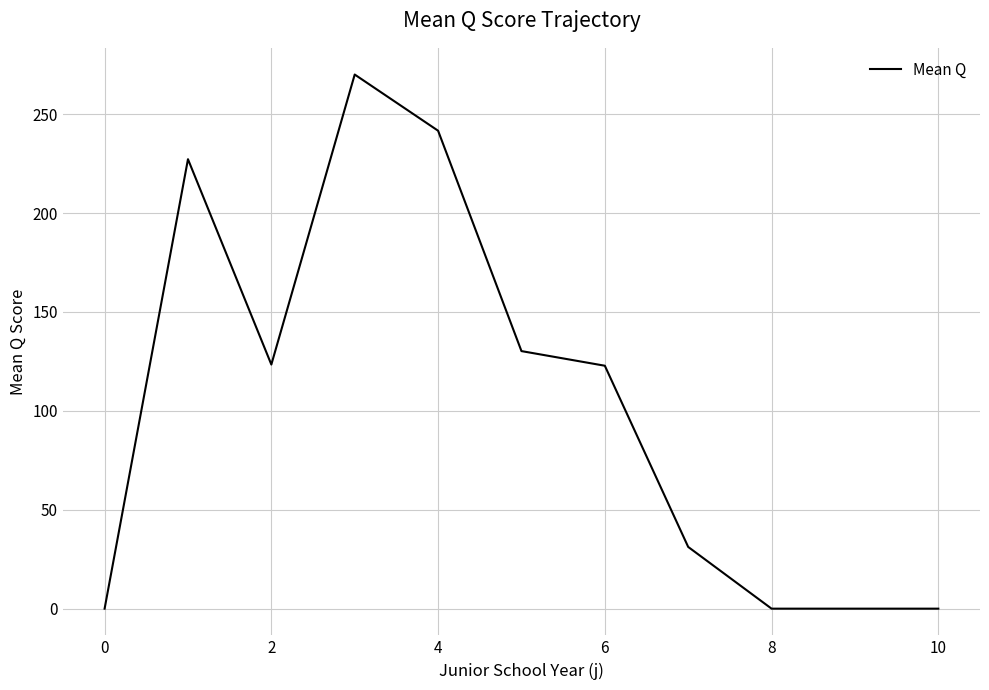

What is the difference between the maximum and minimum values?

270.0